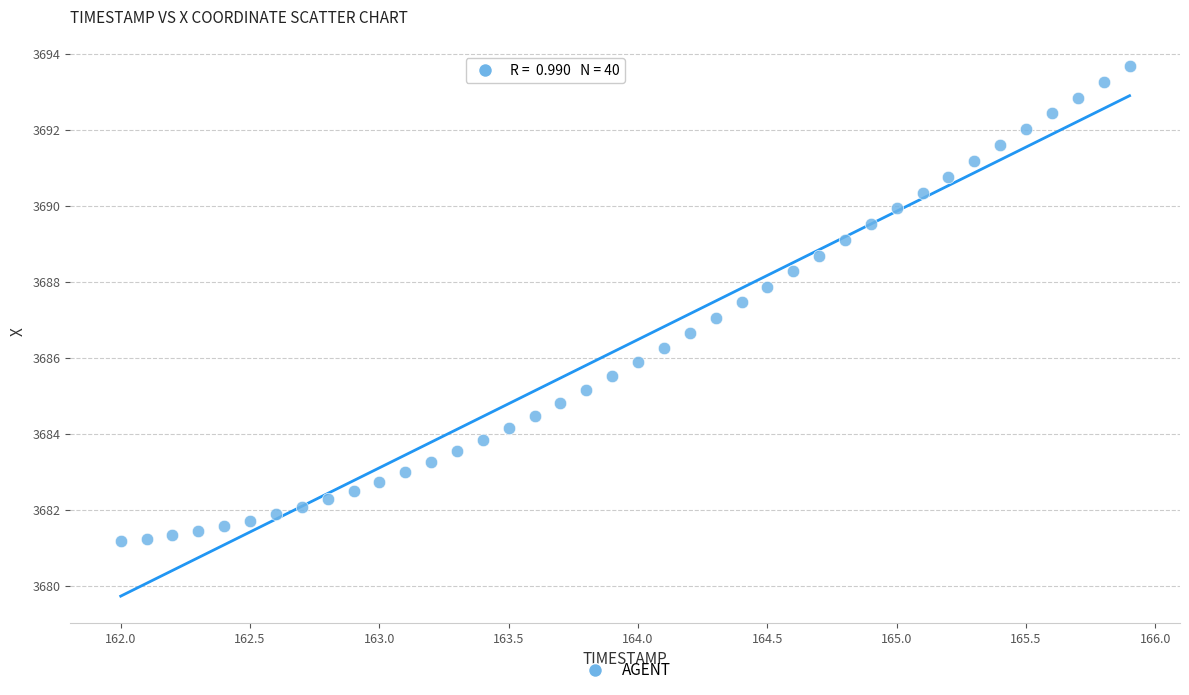

What is the range of X values (max minus min)?

3.9